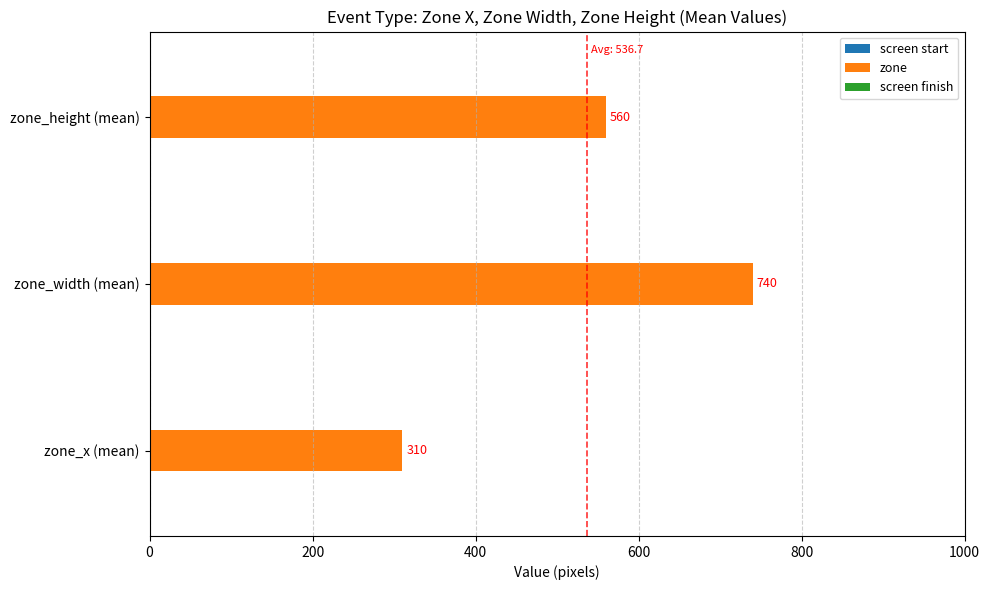

Which label corresponds to the largest value in the chart?

zone_width (mean)